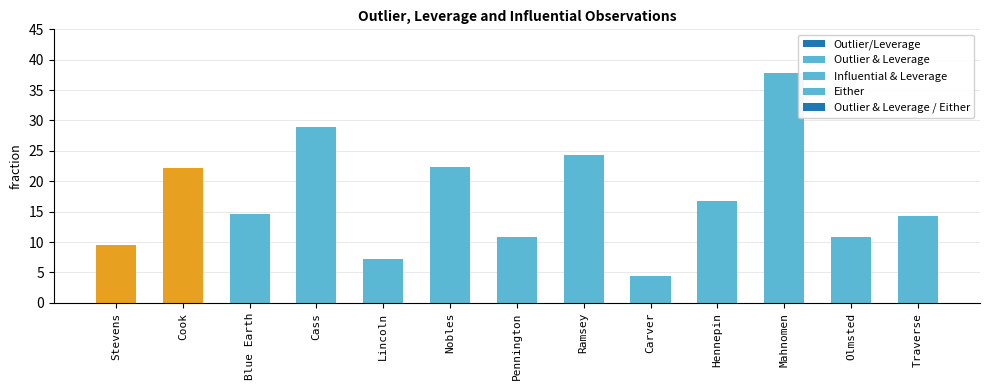

What is the label of the 6th bar from the left?

Nobles